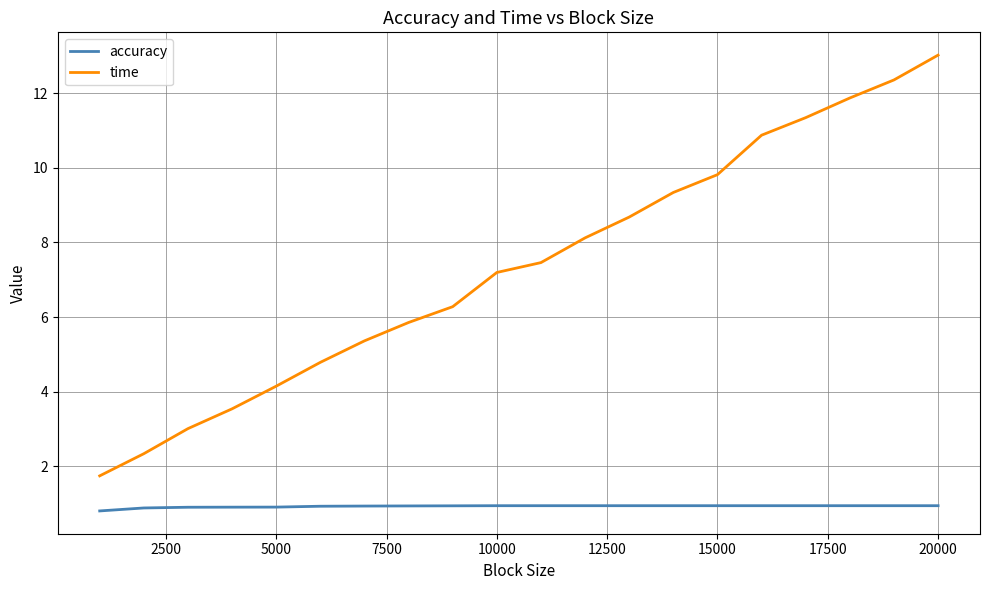

What is the difference between the maximum and minimum values in the time series?

11.3